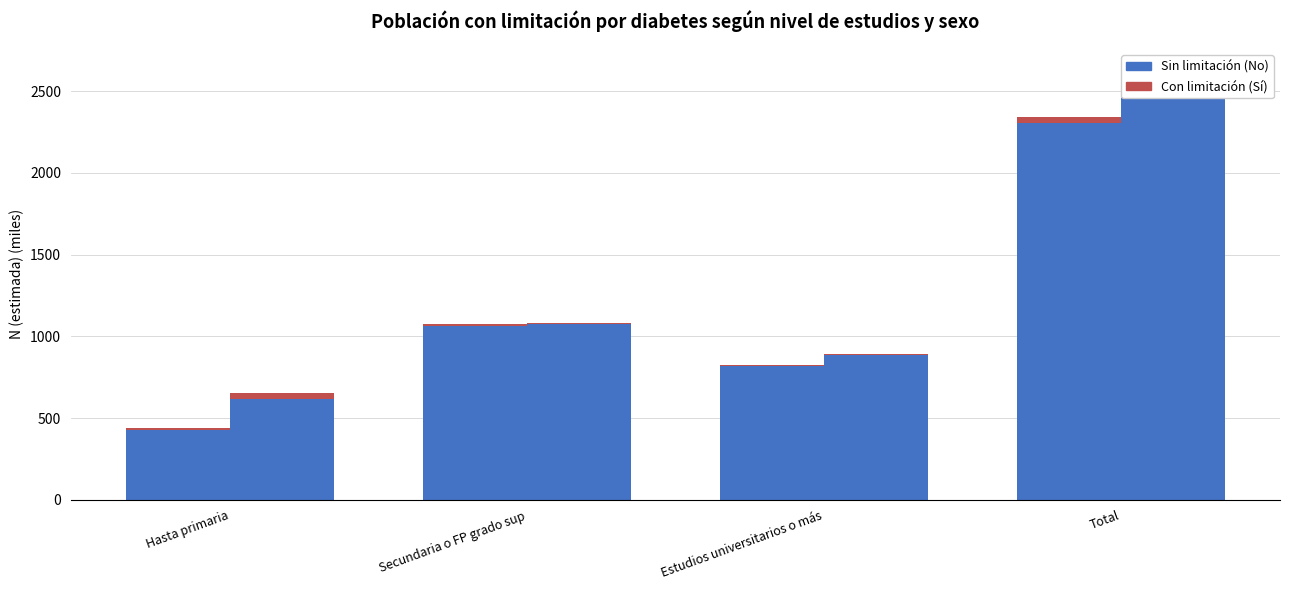

What is the difference between the second highest and minimum values in the Hombre (No limitación) series?

632.0